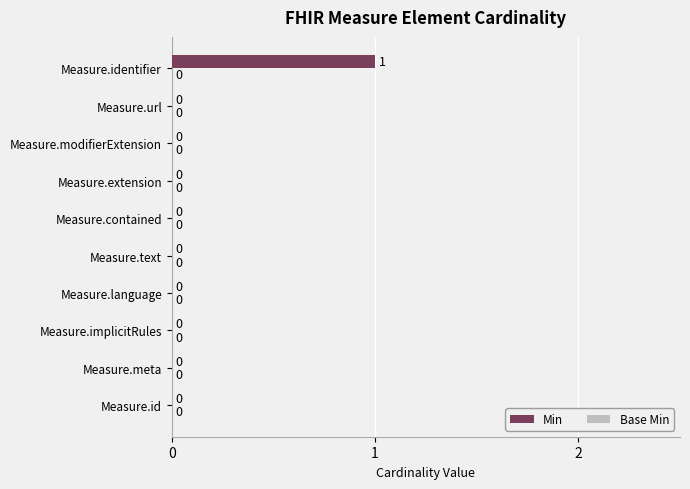

Reading bottom to top, list all the values displayed in this chart.

Measure.id=0	Measure.meta=0	Measure.implicitRules=0	Measure.language=0	Measure.text=0	Measure.contained=0	Measure.extension=0	Measure.modifierExtension=0	Measure.url=0	Measure.identifier=1